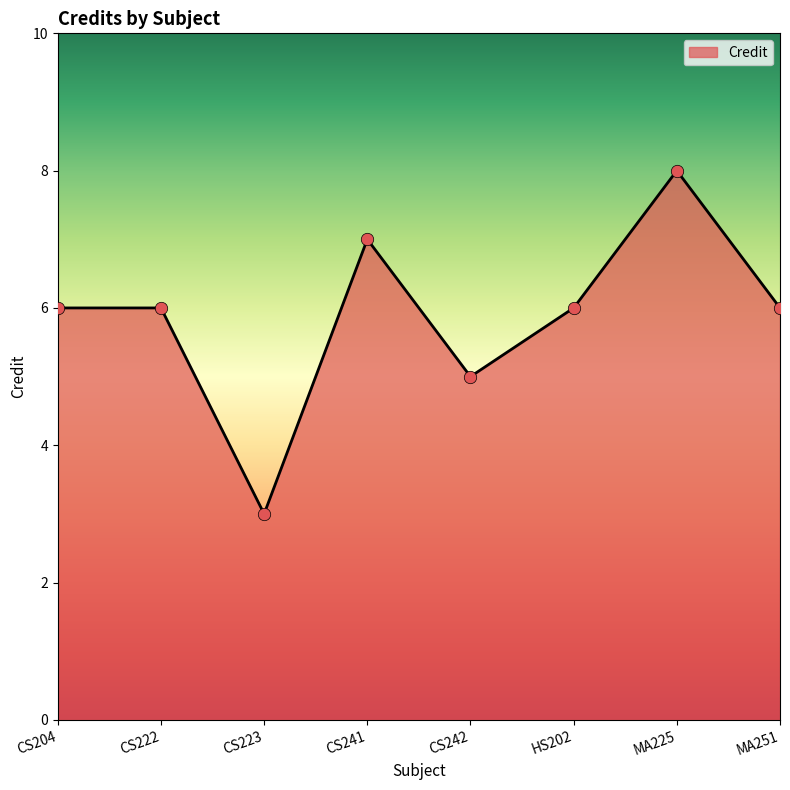

Approximately how many times larger is the value at MA225 compared to CS242?

1.6